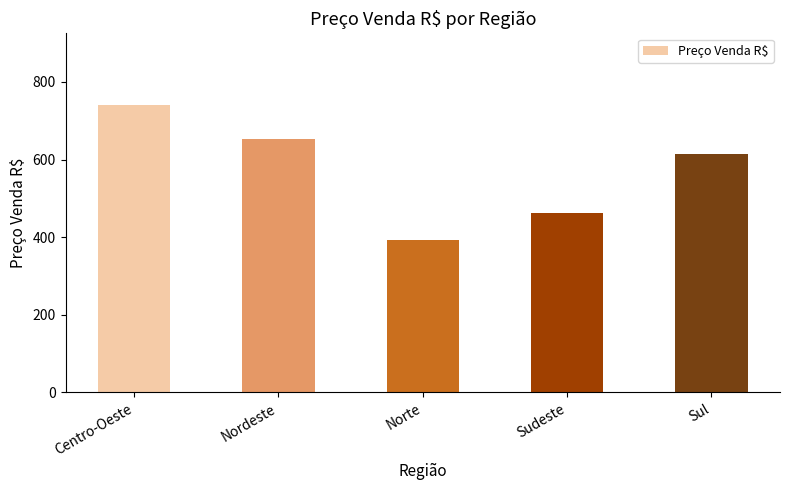

Rank the categories by value from lowest to highest.

Norte, Sudeste, Sul, Nordeste, Centro-Oeste